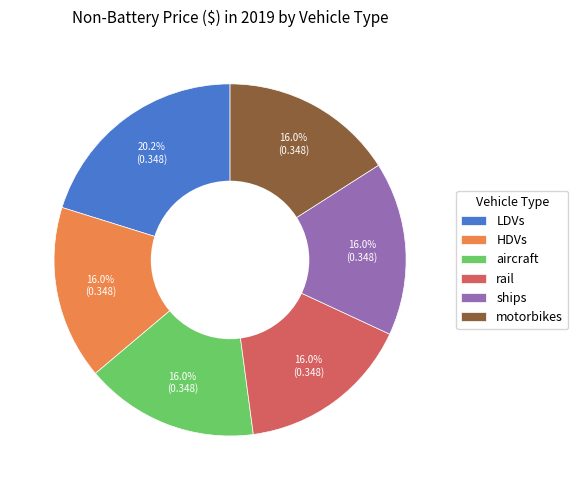

To the nearest percent, what is the difference between the largest and smallest slice percentages?

4%